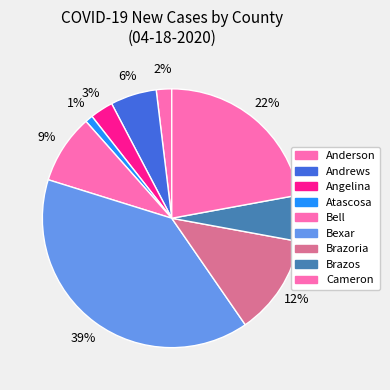

Count the number of slices in the pie.

9